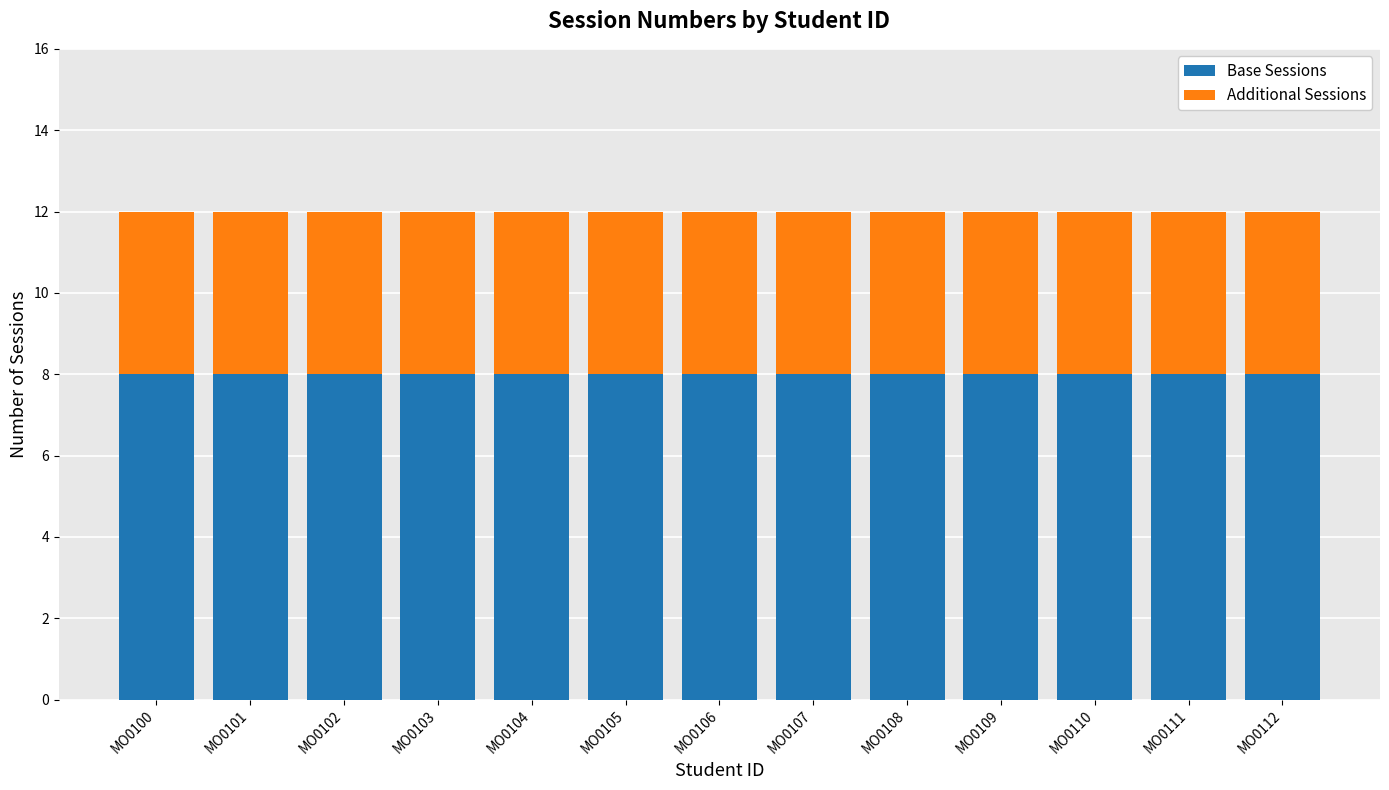

The value of Base Sessions at MO0112 is 8. True or false?

True